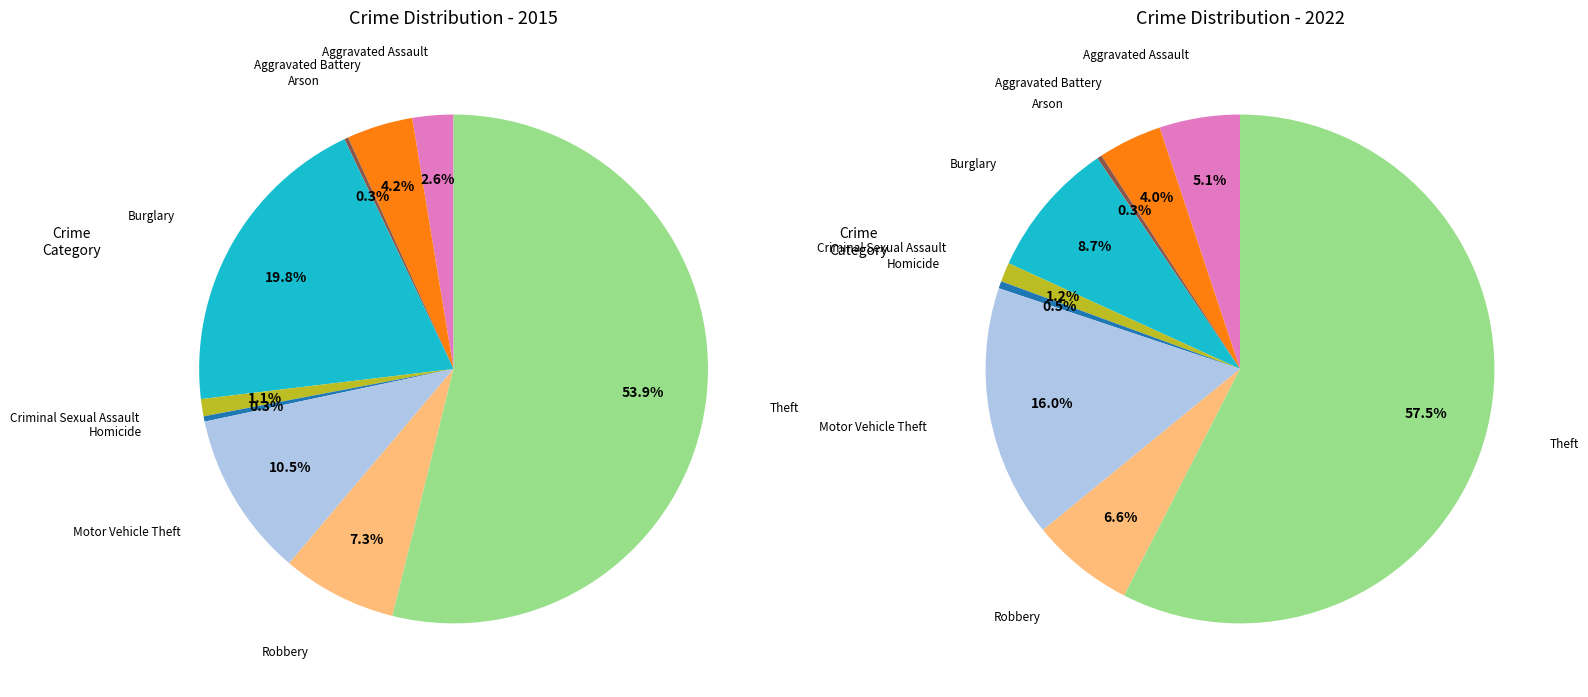

To the nearest percent, what is the average slice percentage?

11%